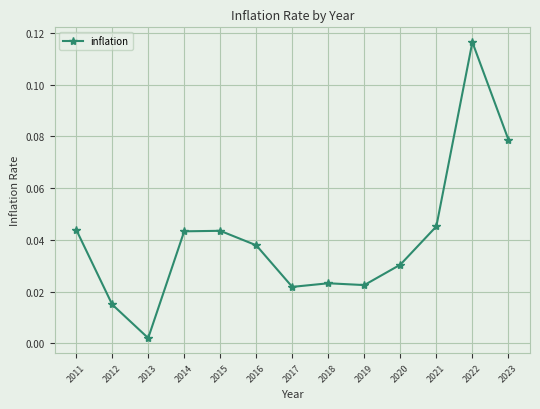

What is the sum of all values?

0.5